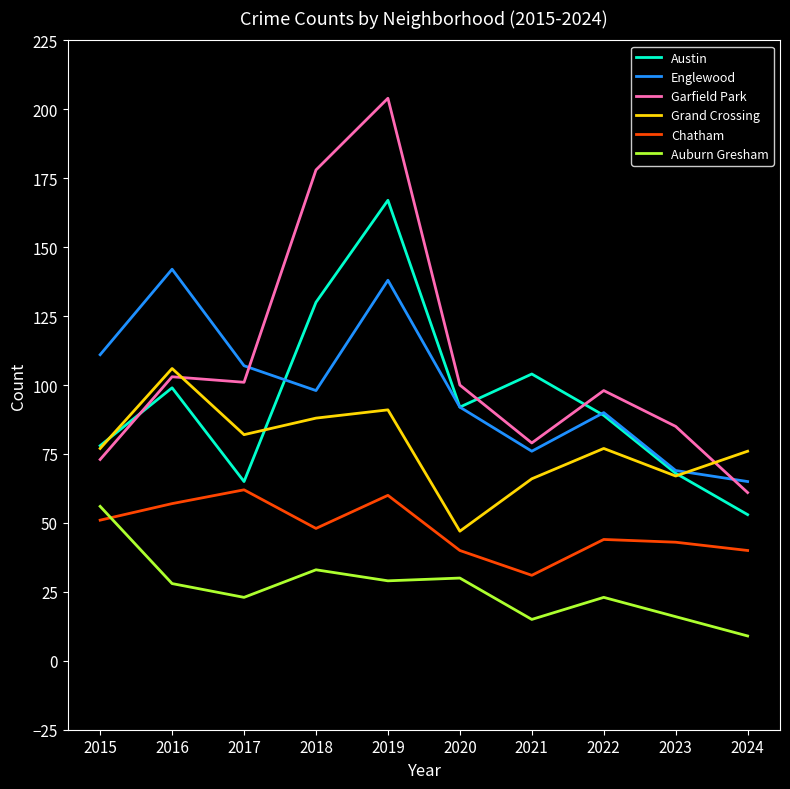

What is the difference between the second highest and second lowest values in the Auburn Gresham series?

18